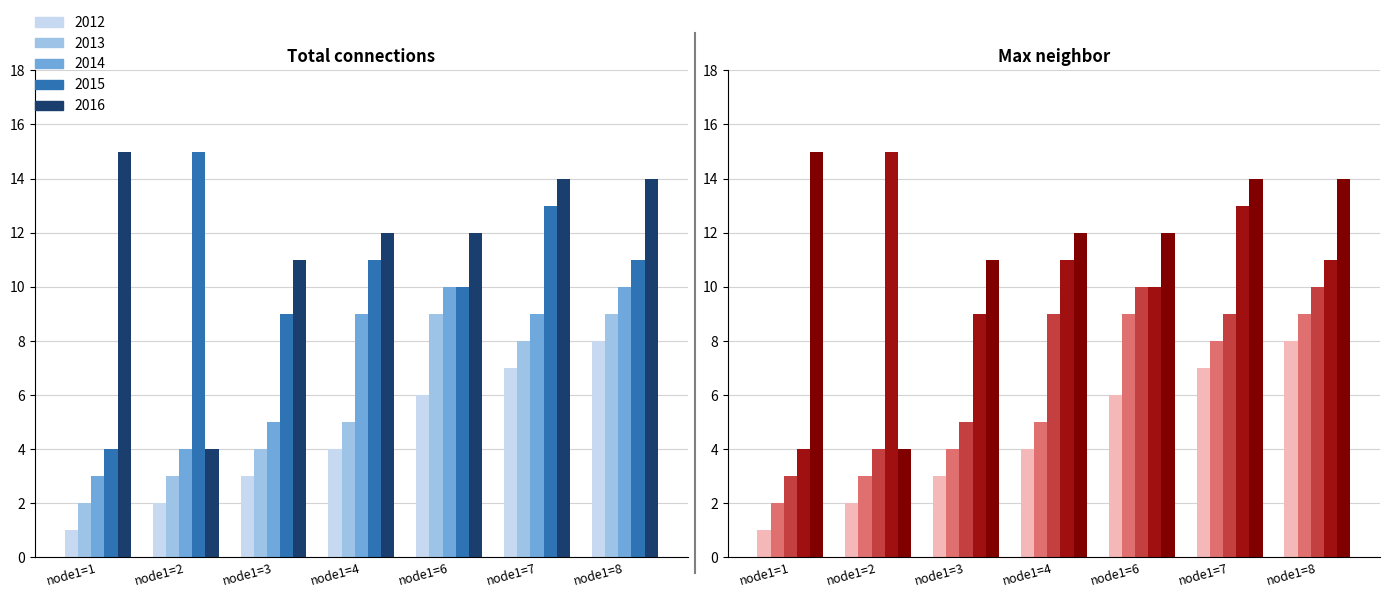

Which series has the widest spread of values?

2015